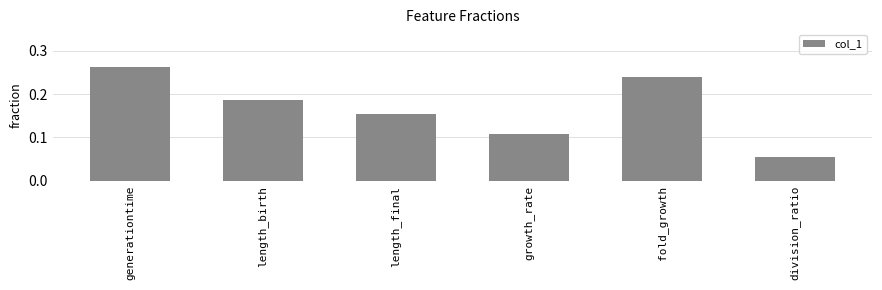

Which label corresponds to the smallest value in the chart?

division_ratio